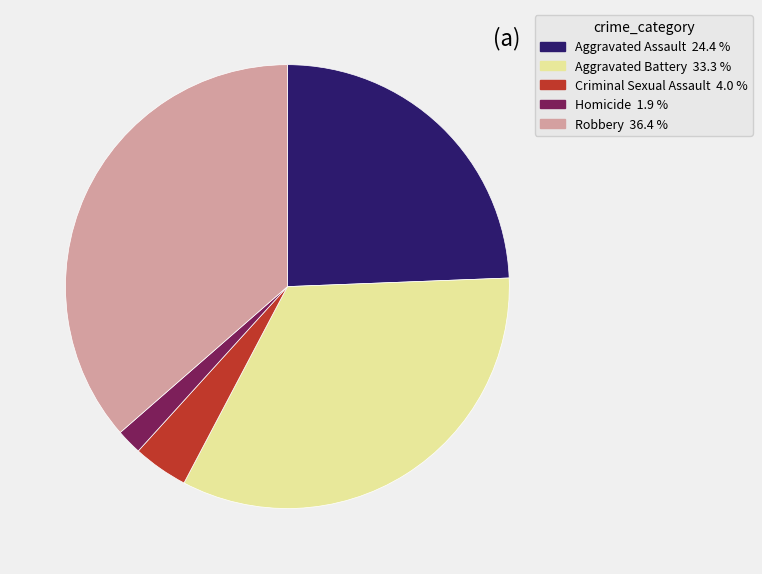

Is Aggravated Battery the majority of the pie?

No